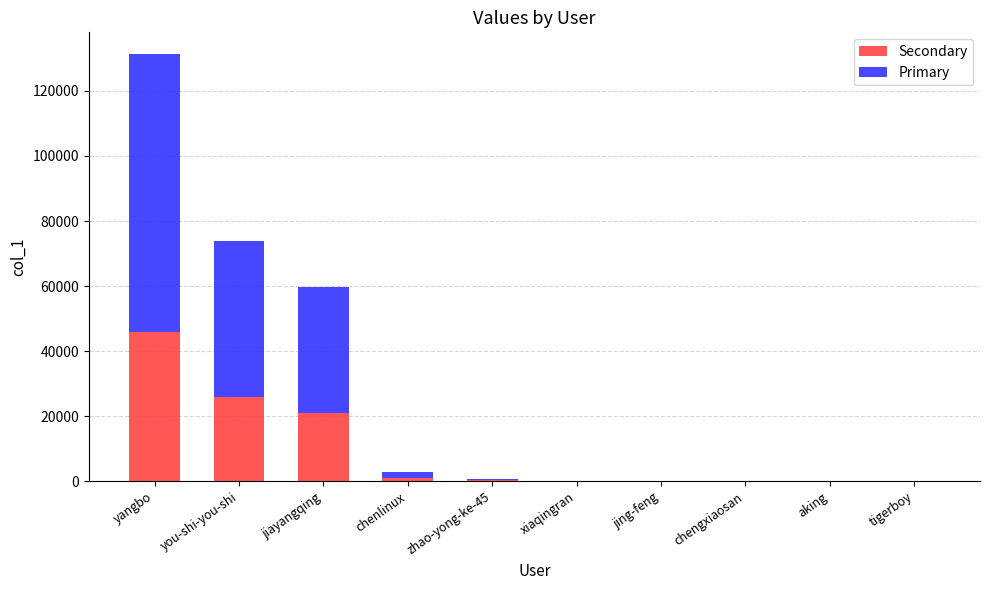

The value of Secondary at you-shi-you-shi is 34341.6. True or false?

False